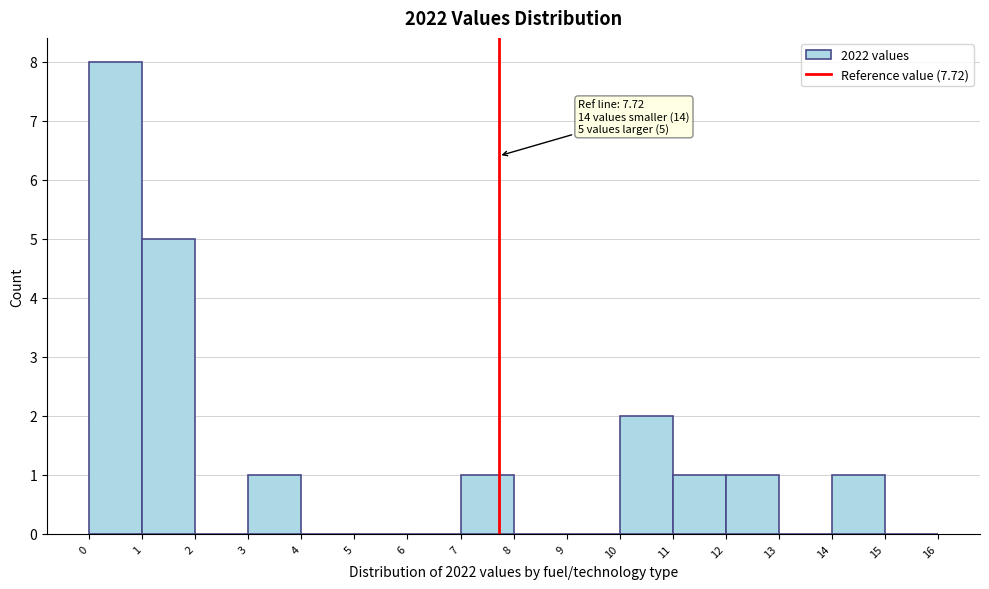

Which range on the x-axis has the tallest bar?

0 to 1